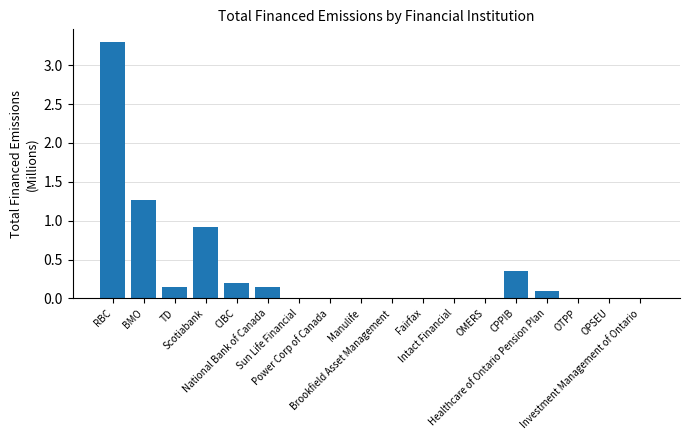

What is the greatest value displayed?

3.3